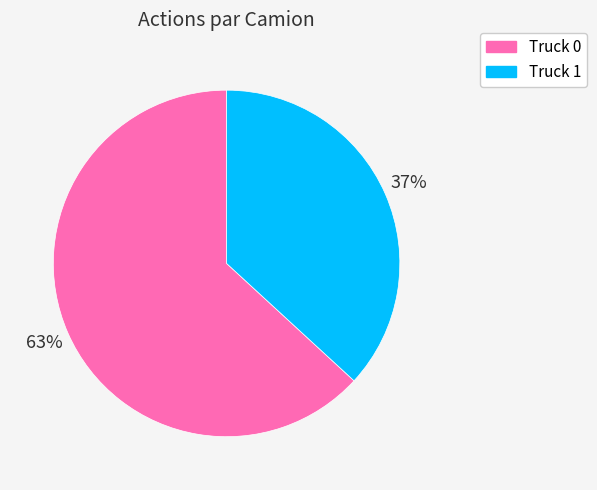

To the nearest percent, what portion does Truck 0 represent?

63%